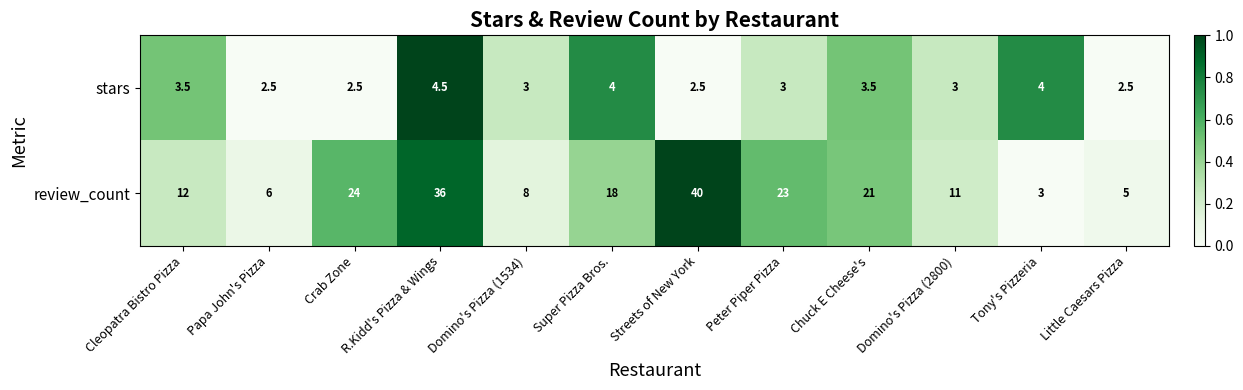

At which category is the sum across all series the highest?

Streets of New York